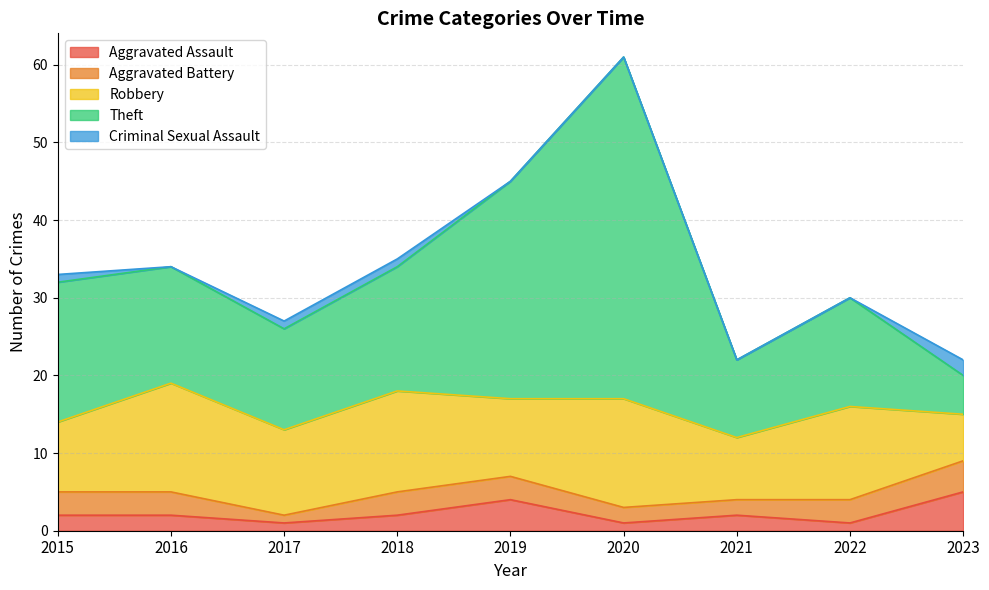

True or false: Robbery has a value of 6 at 2023.

True